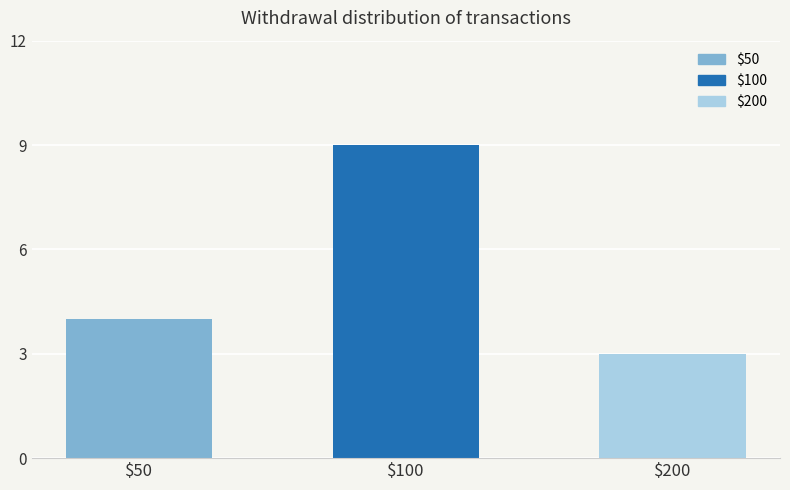

Rank the categories by value from highest to lowest.

$100, $50, $200